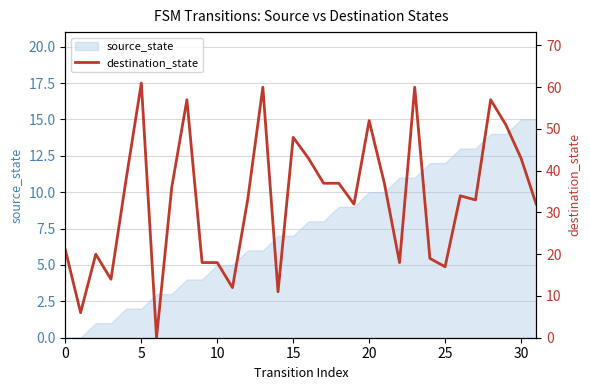

What is the maximum value for source_state?

15